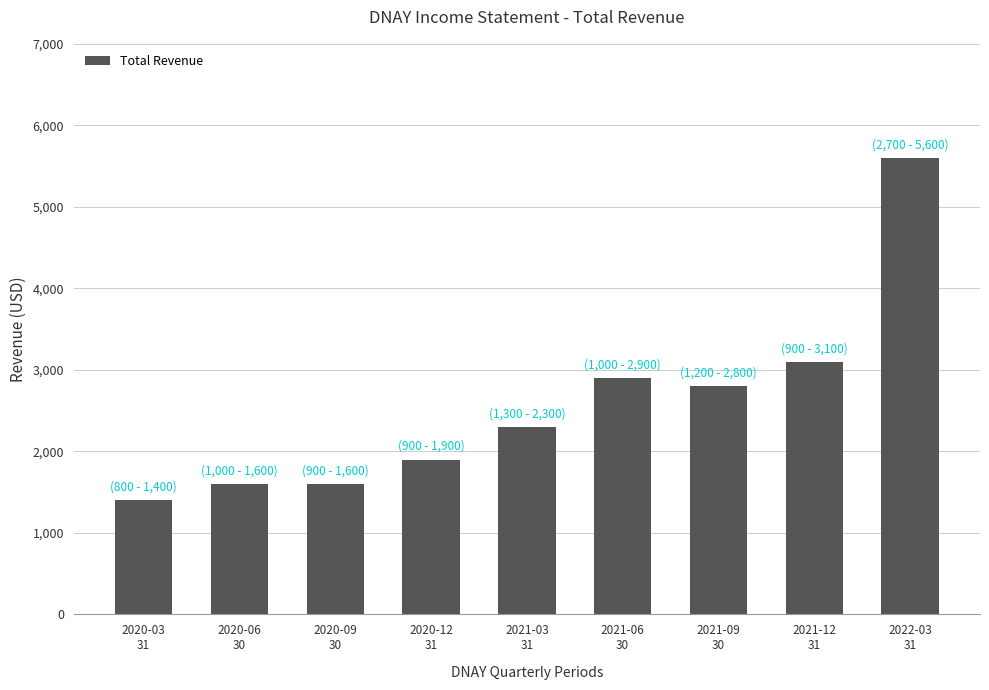

Reading right to left, list all the values displayed in this chart.

2022-03
31=5600	2021-12
31=3100	2021-09
30=2800	2021-06
30=2900	2021-03
31=2300	2020-12
31=1900	2020-09
30=1600	2020-06
30=1600	2020-03
31=1400